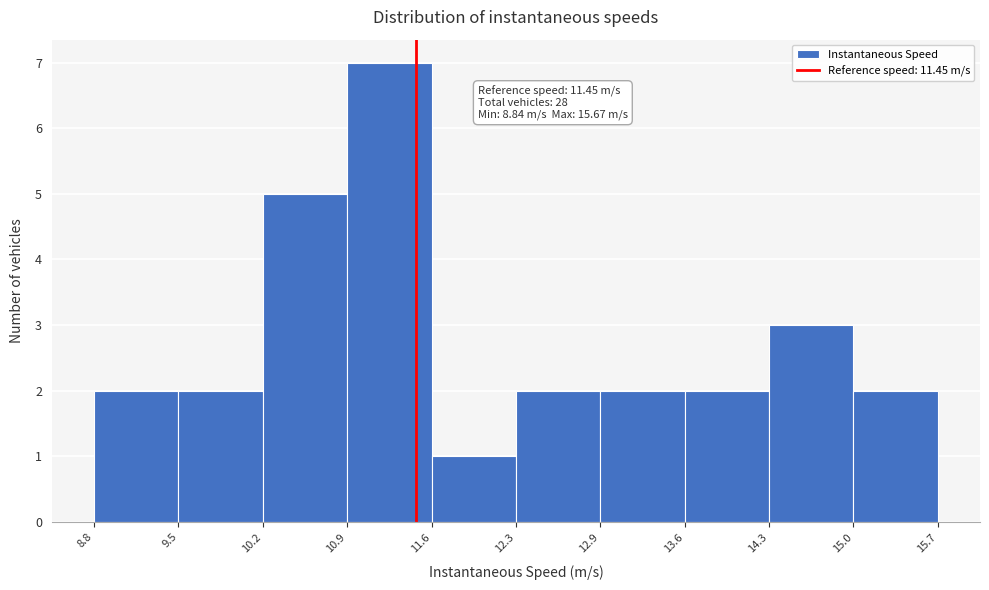

Which range on the x-axis has the tallest bar?

10.9 to 11.6